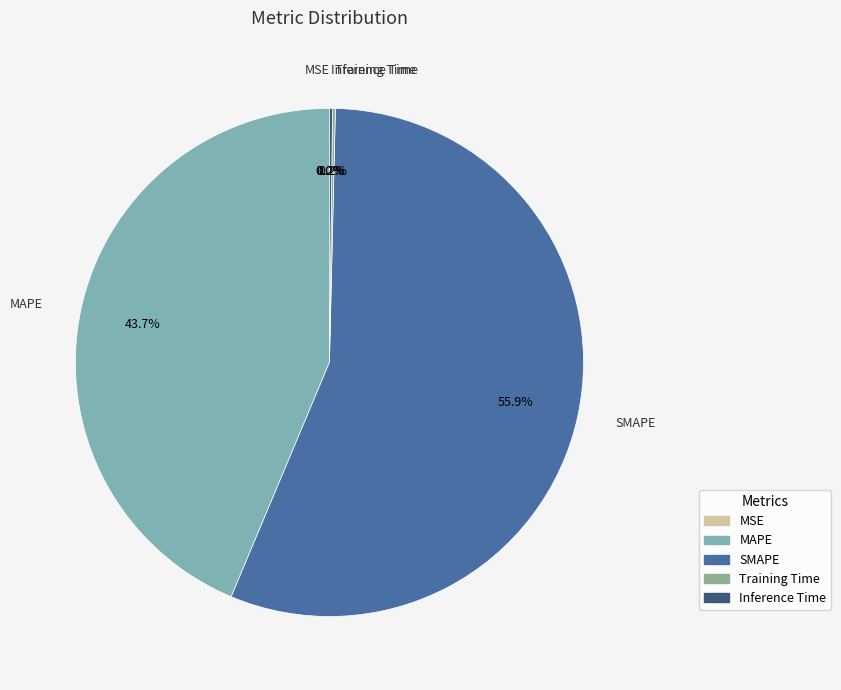

Which slice is the largest?

SMAPE